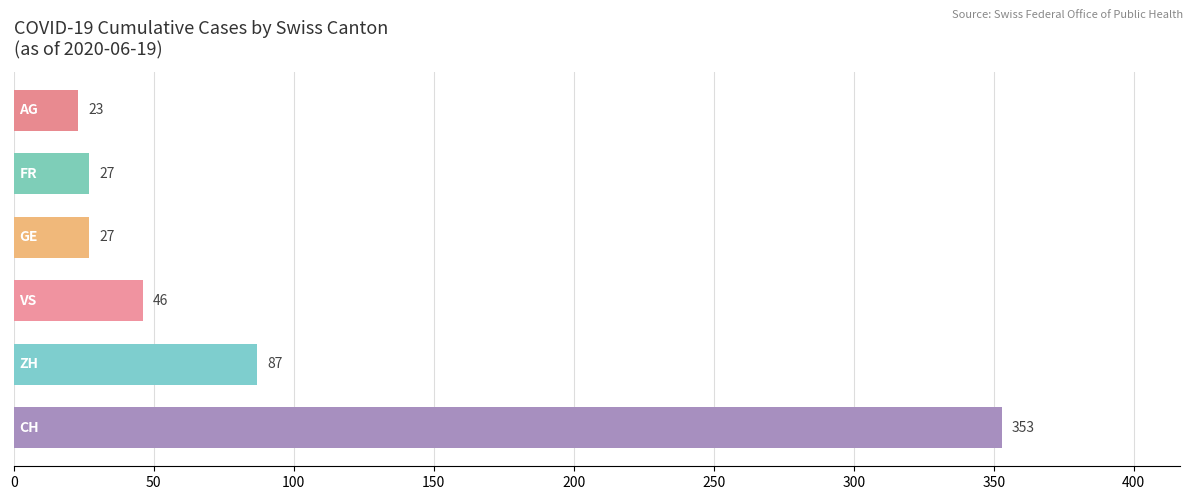

The value of CH at 2020-06-19 is 353. True or false?

True